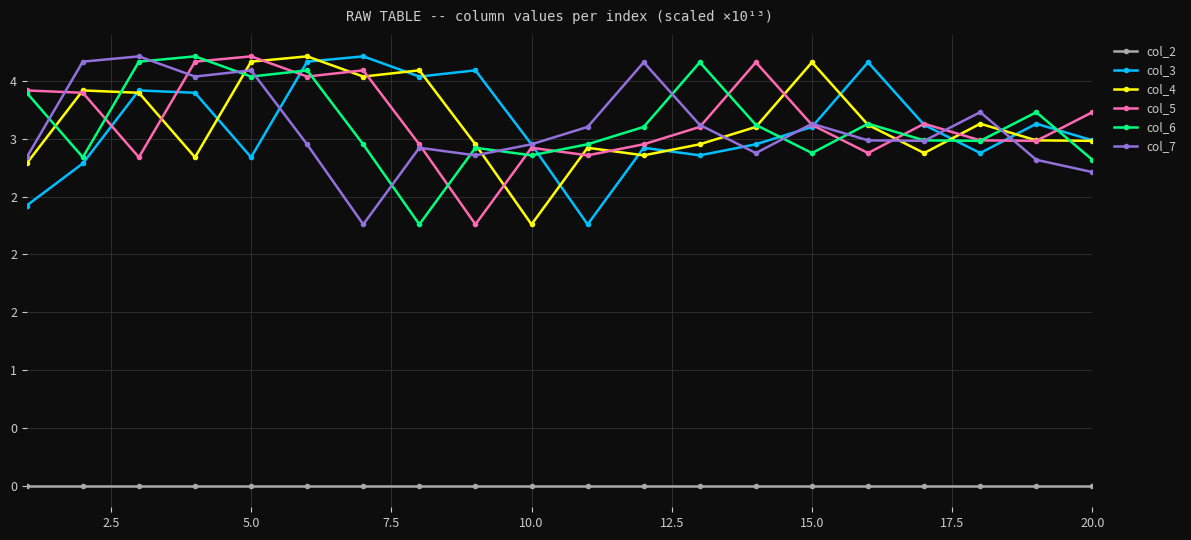

True or false: col_2 has more than 0 interior local peaks.

False